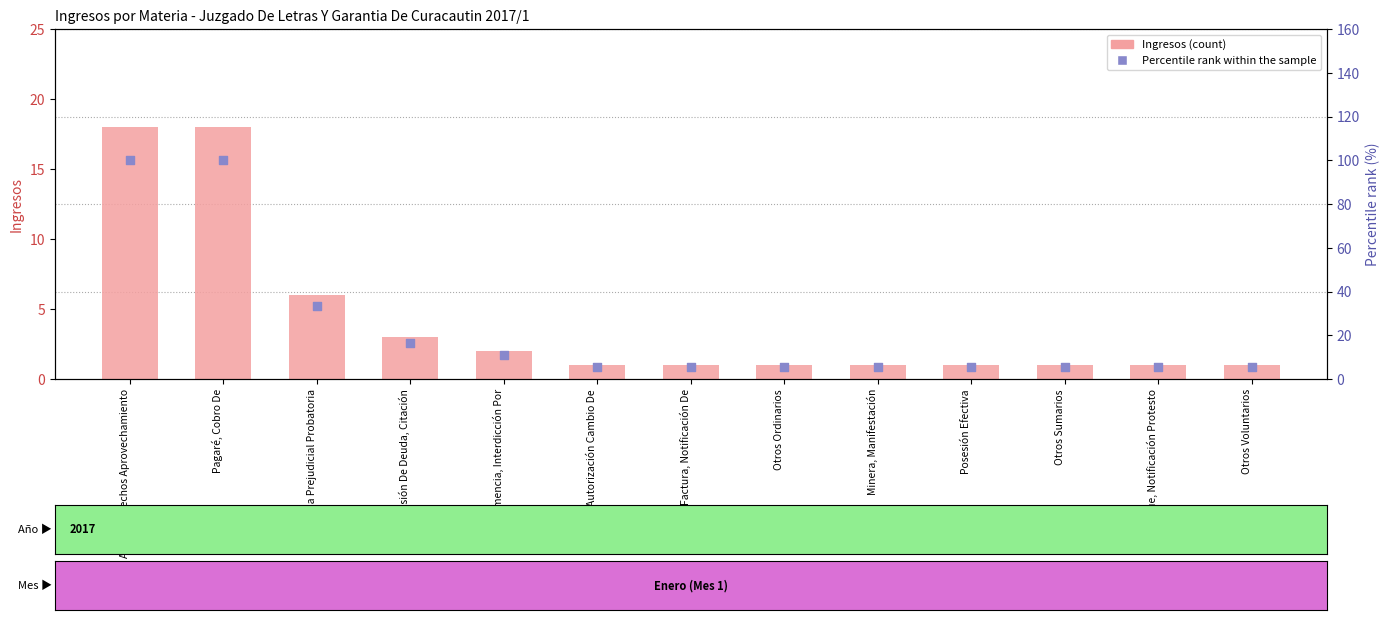

Which series contains the highest Y value?

Percentile rank within sample